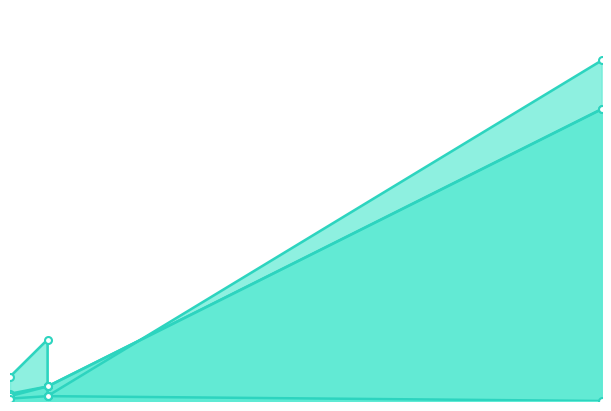

True or false: TerminationClaimDeposit and ReturnedAmount intersect in this chart.

False